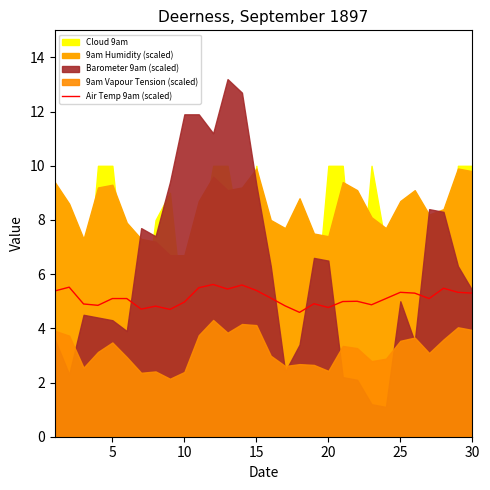

Is it true that Air Temp 9am (scaled) equals 1.3 at 25?

False